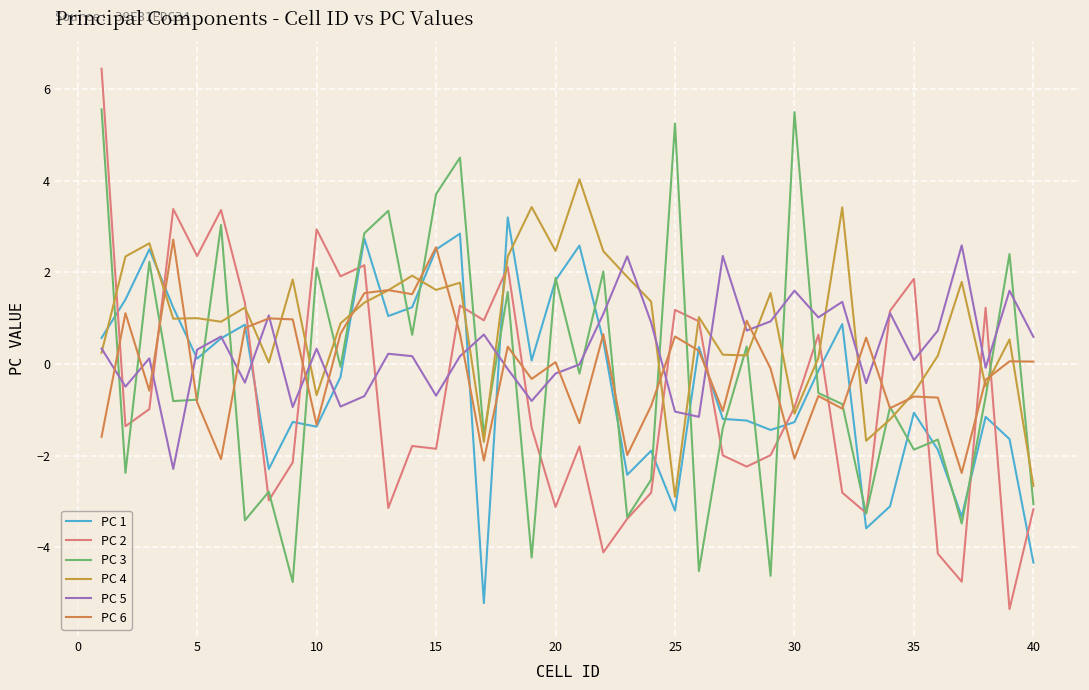

How many times do PC 1 and PC 4 cross each other?

9